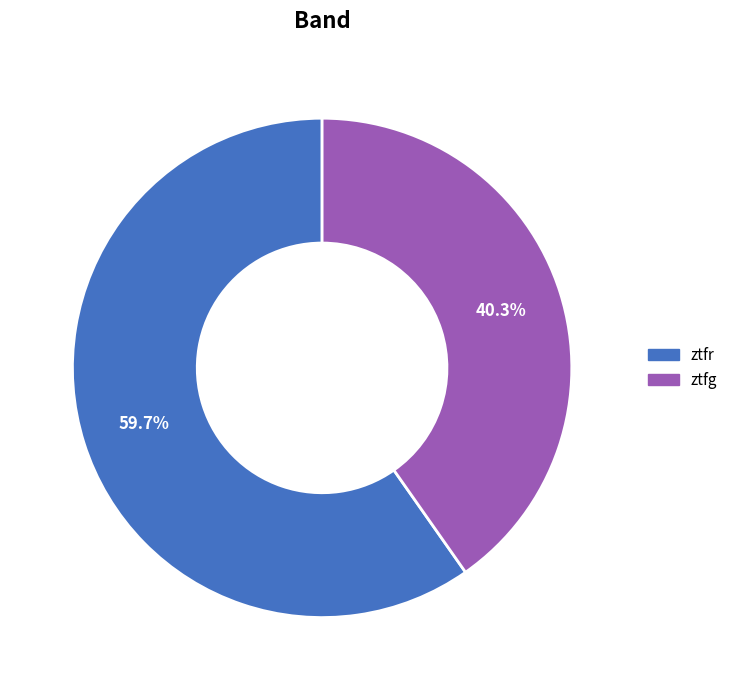

Which slice is the largest?

ztfr